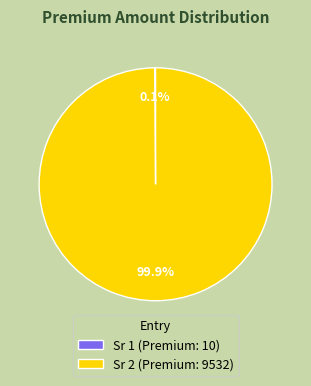

How much of the chart is everything except Sr 2 (Premium: 9532)?

0.1%